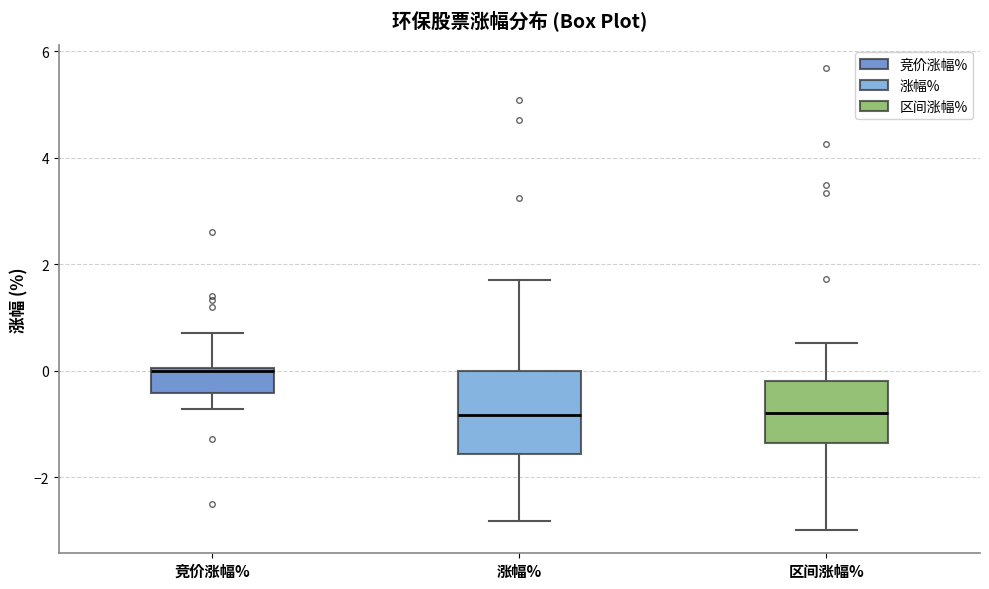

Where is the lower edge of the box for 区间涨幅% on the y-axis? The values are not printed on the chart, so give them approximately, as read against the axis.

-1.4